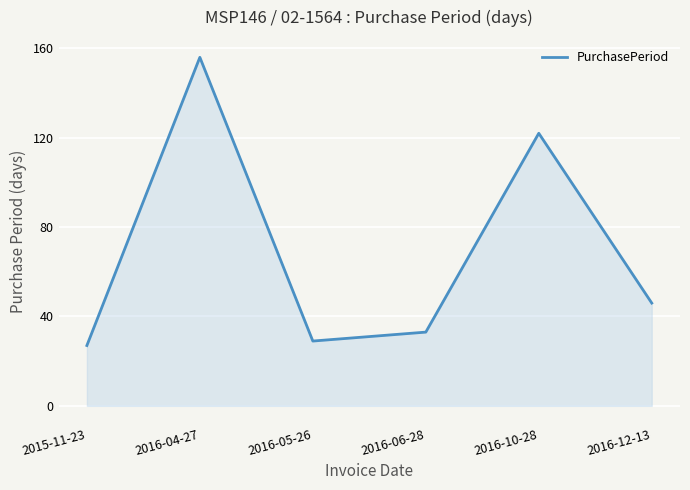

List the labels in order of value, largest first.

2016-04-27, 2016-10-28, 2016-12-13, 2016-06-28, 2016-05-26, 2015-11-23